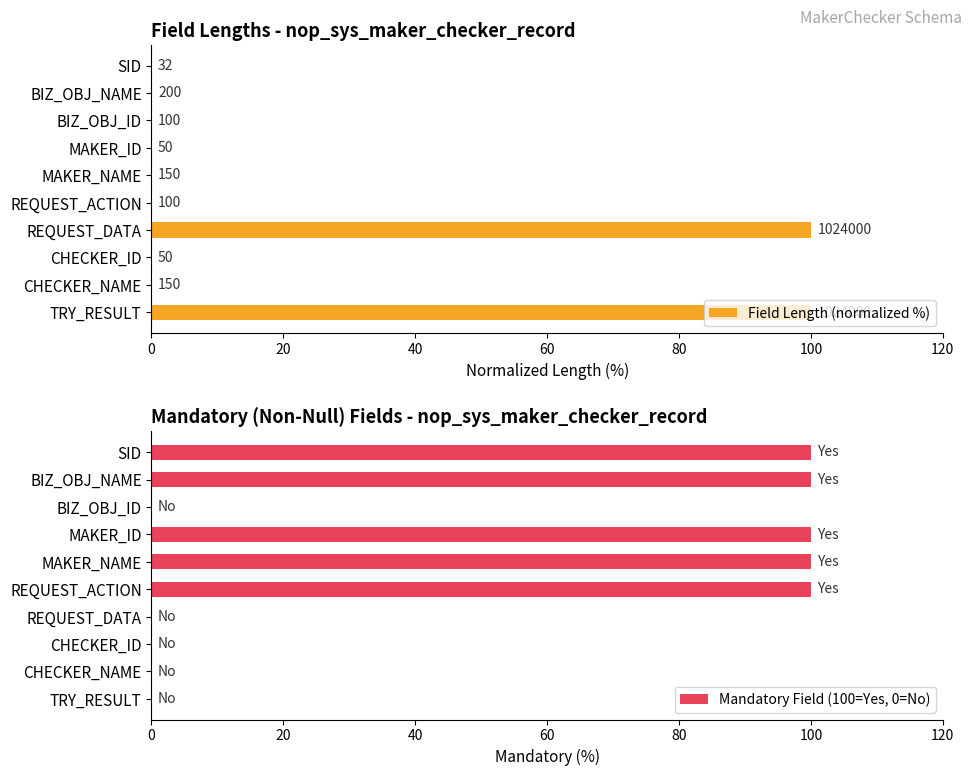

The Mandatory Field (100=Yes, 0=No) series shows 29 at SID. True or false?

False